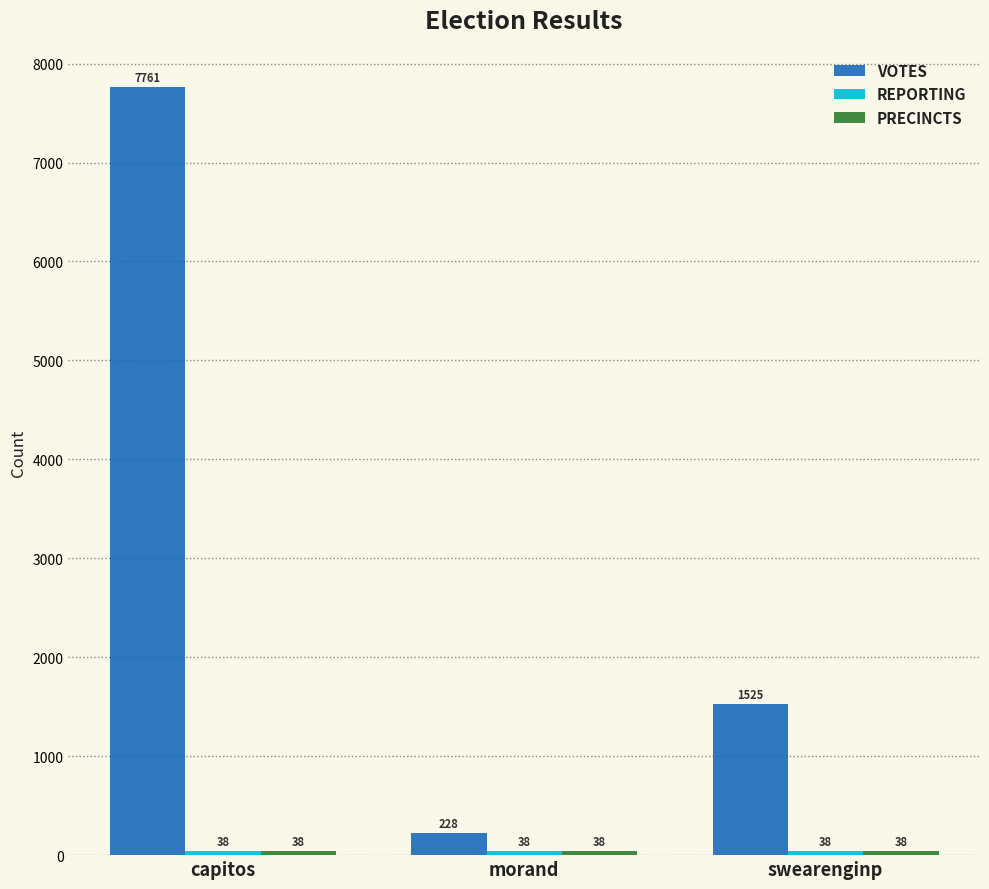

Where is VOTES nearest to the value 3994?

swearenginp